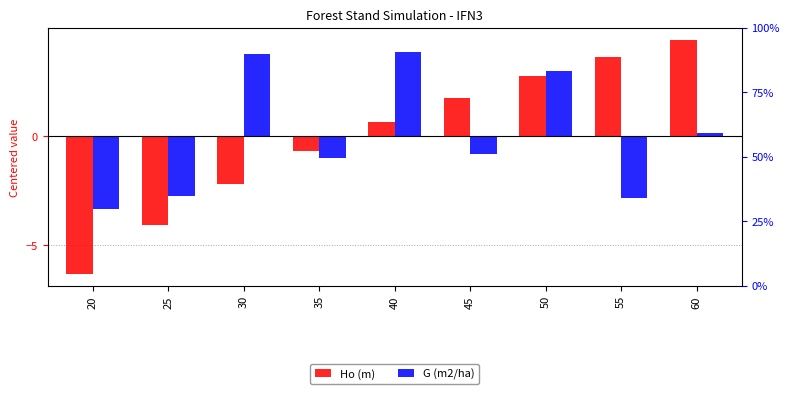

At which label does G (m2/ha) first exceed 0?

30